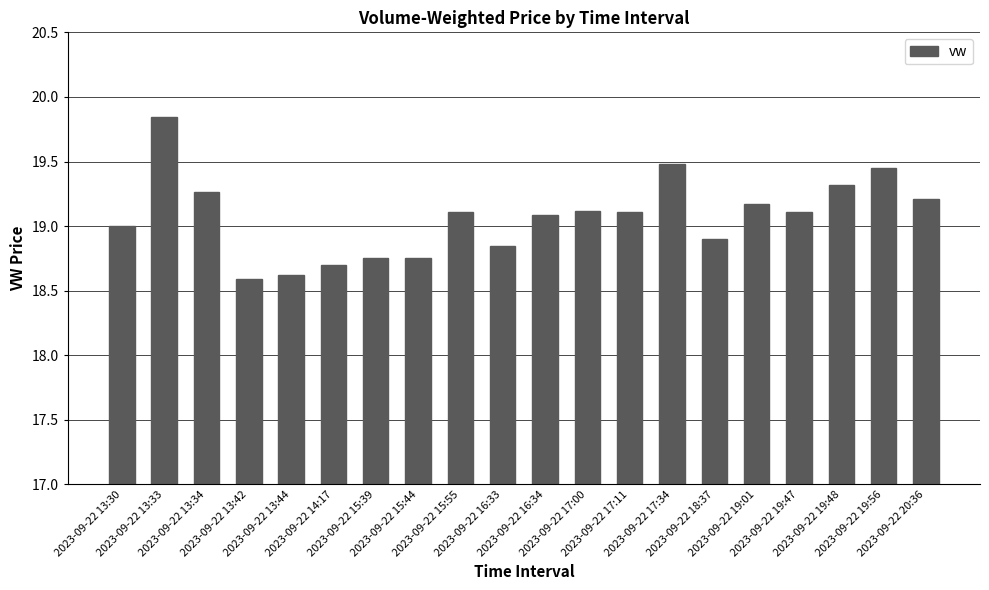

Which category has the highest value across all series?

2023-09-22 13:33